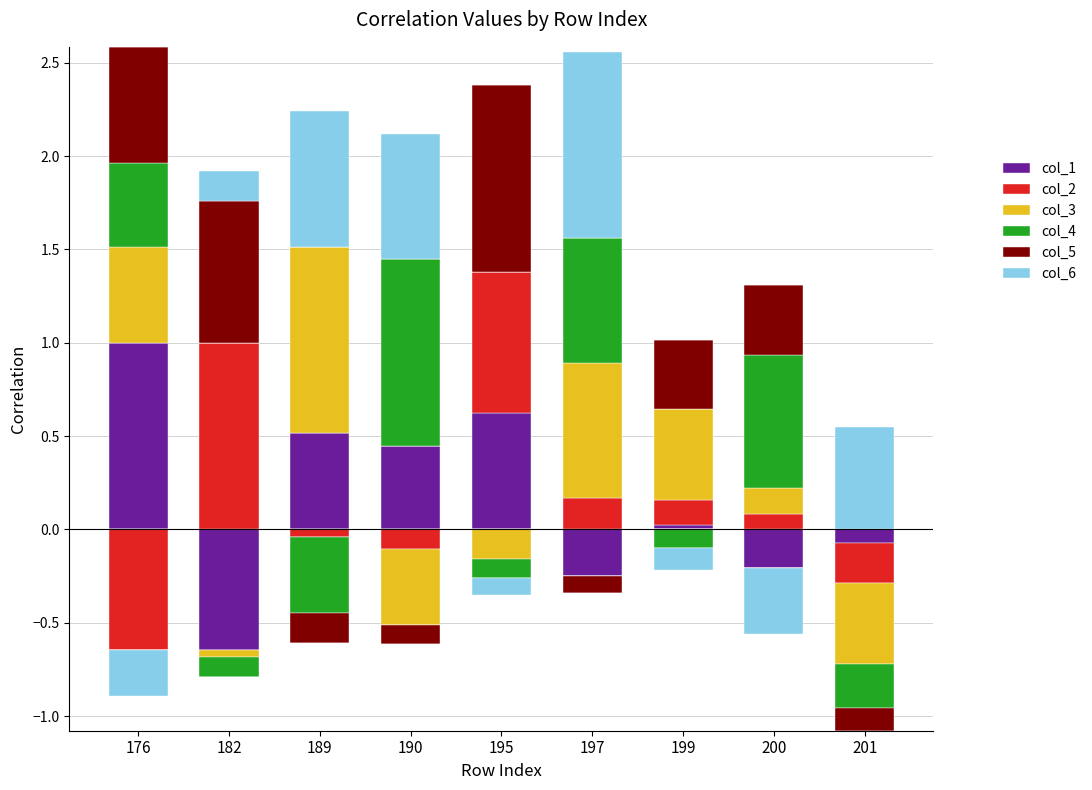

At which label does col_1 reach its peak?

176